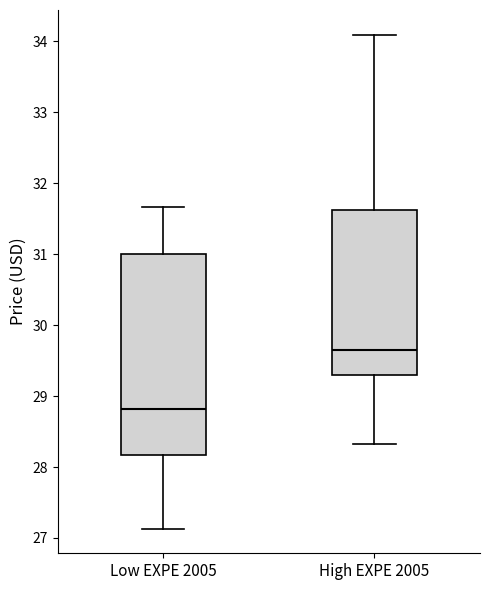

Which box is the tallest, from its lower edge to its upper edge?

Low EXPE 2005